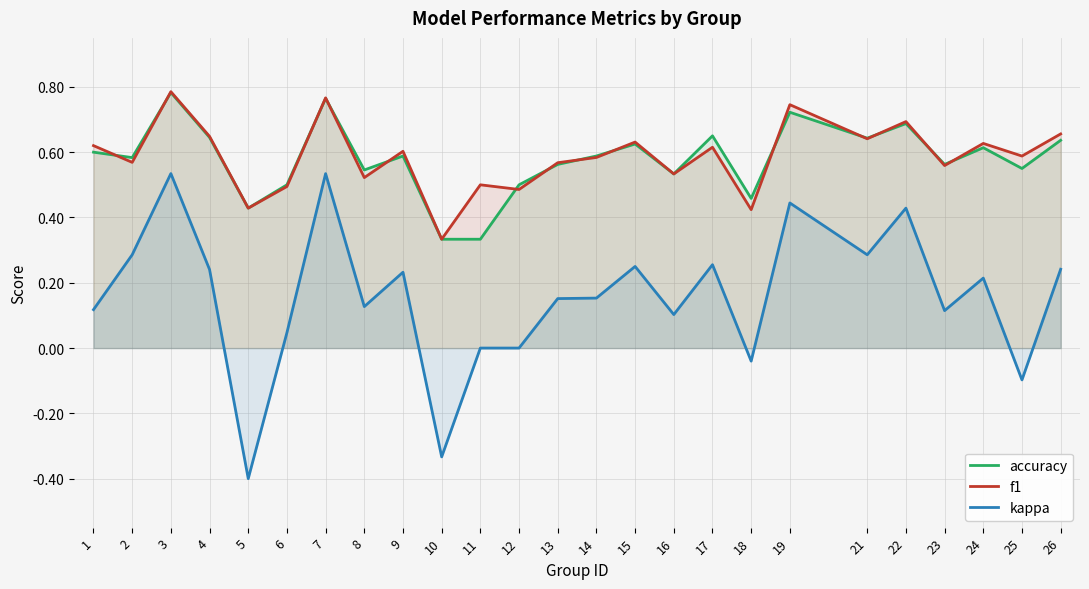

Where is accuracy nearest to the value 0?

10